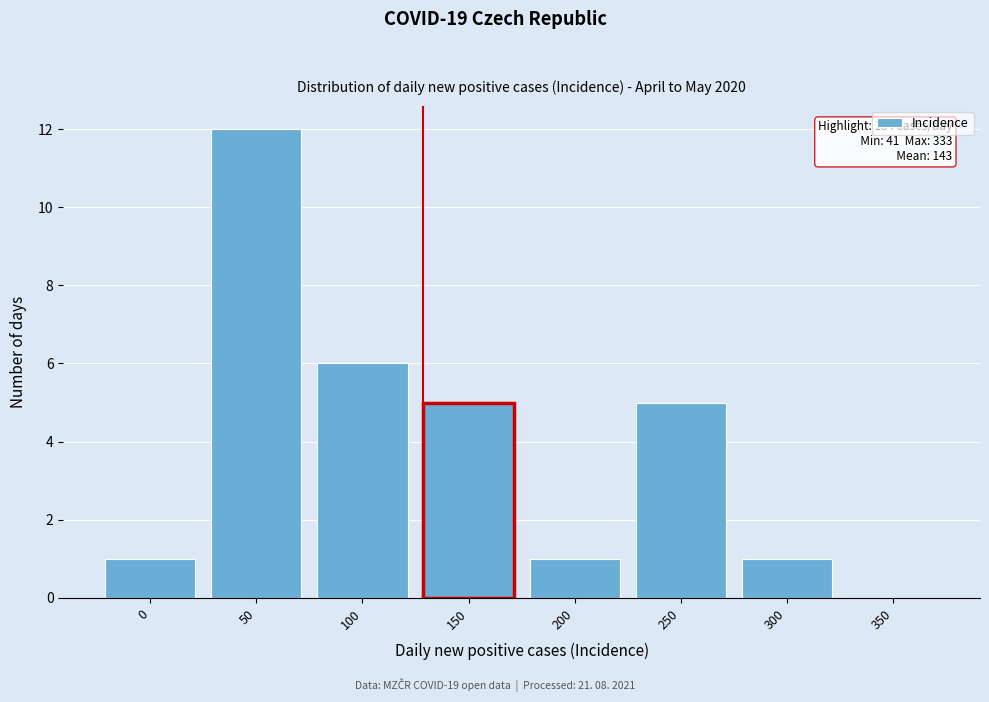

Reading left to right, list all the values displayed in this chart.

0=1	50=12	100=6	150=5	200=1	250=5	300=1	350=0